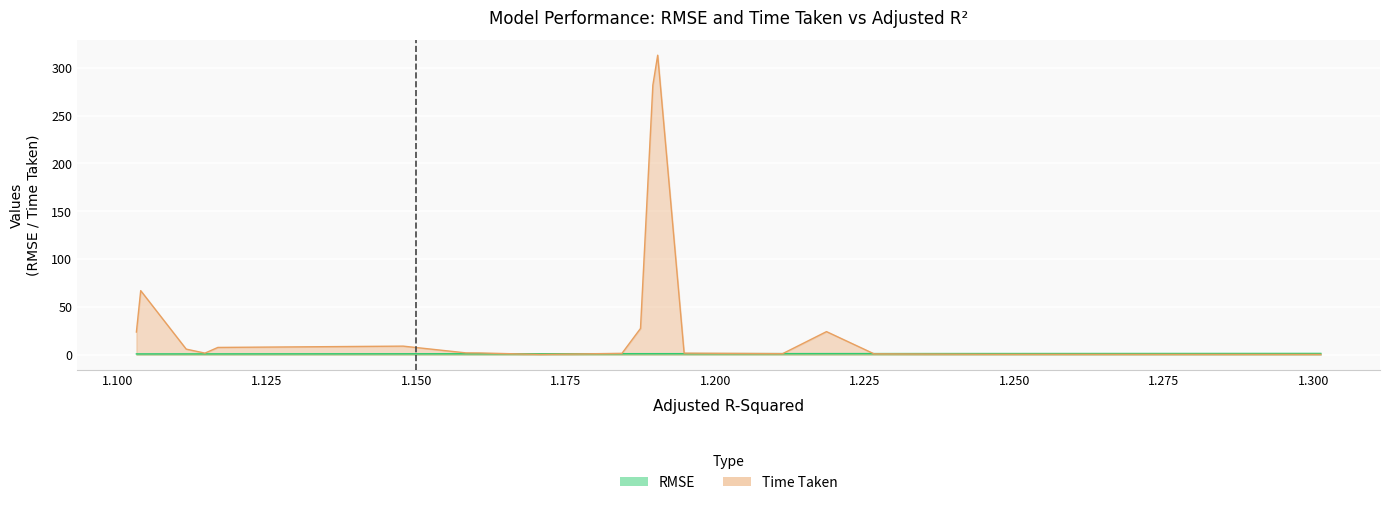

Reading left to right, extract all data points from this chart.

x: 1.3	1.2	1.2	1.2	1.2	1.2	1.2	1.2	1.2	1.2	1.2	1.2	1.2	1.2	1.1	1.1	1.1	1.1	1.1	1.1
time_taken: 0.2	0.3	0.8	24.0	1.0	1.5	313.1	281.7	27.3	1.3	0.1	0.1	1.7	1.8	8.8	7.5	1.5	5.7	66.9	23.6
rmse: 1.2	1.1	1.1	1.0	1.0	1.0	1.0	1.0	1.0	0.9	0.9	0.9	0.9	0.9	0.8	0.8	0.7	0.7	0.7	0.7